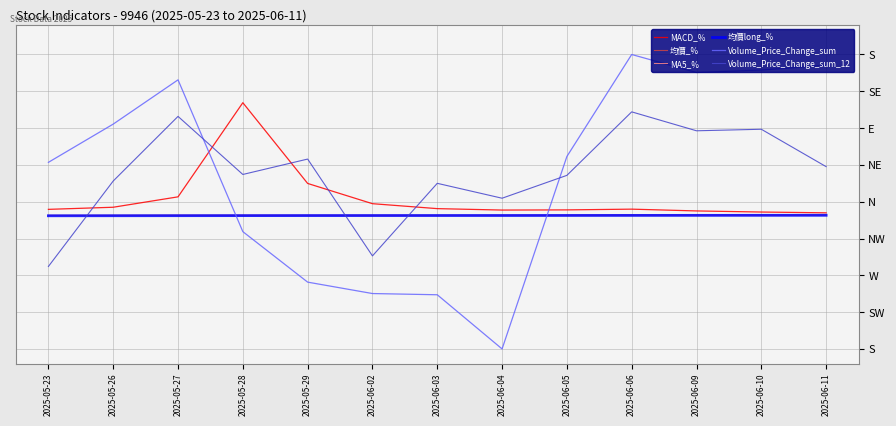

What is the sum of all MA5_% values?

589.5